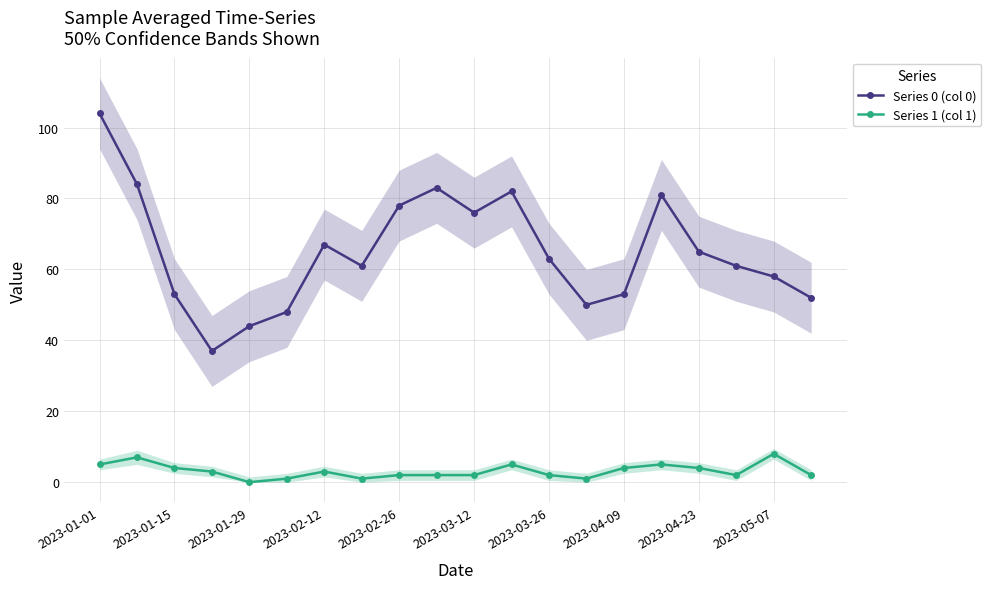

True or false: Series 1 (col 1) and Series 0 (col 0) cross at least once.

False